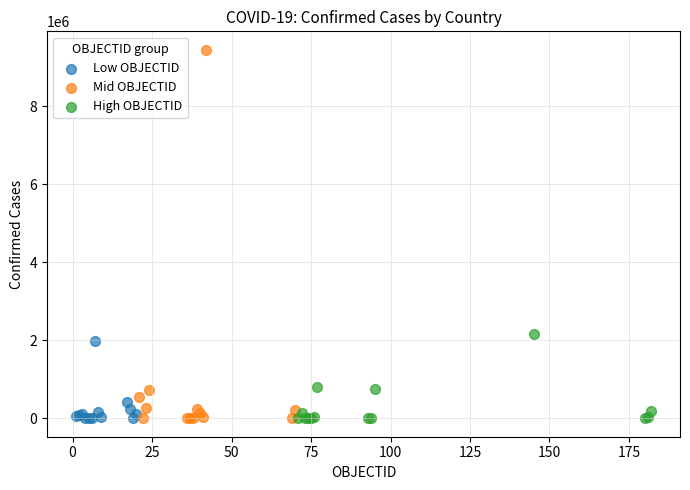

Which series contains the highest Y value?

Mid OBJECTID